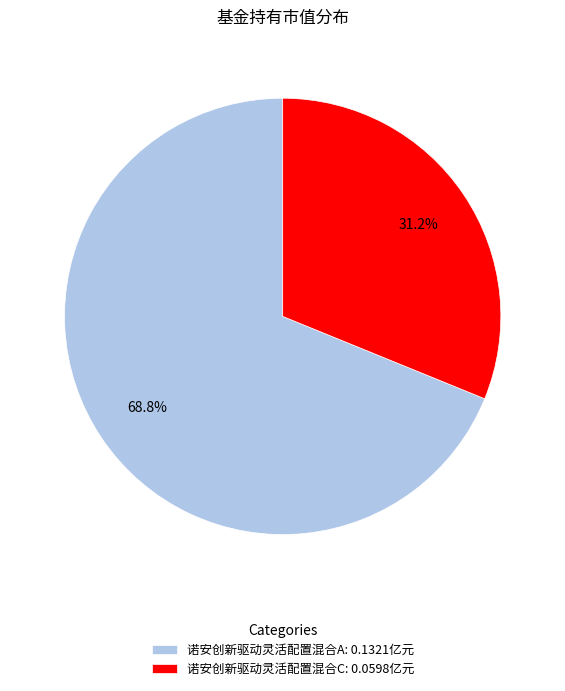

Is the sum of 诺安创新驱动灵活配置混合C and 诺安创新驱动灵活配置混合A greater than half?

Yes